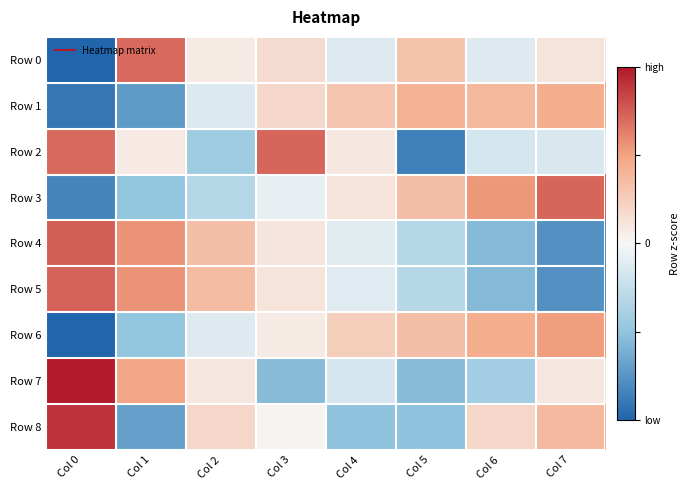

Reading left to right, transcribe all the data shown in this chart.

Row 0: Col 0=-2.3	Col 1=1.4	Col 2=0.1	Col 3=0.3	Col 4=-0.2	Col 5=0.6	Col 6=-0.2	Col 7=0.2
Row 1: Col 0=-1.8	Col 1=-1.4	Col 2=-0.3	Col 3=0.4	Col 4=0.6	Col 5=0.8	Col 6=0.8	Col 7=0.9
Row 2: Col 0=1.4	Col 1=0.2	Col 2=-0.8	Col 3=1.5	Col 4=0.2	Col 5=-1.7	Col 6=-0.4	Col 7=-0.3
Row 3: Col 0=-1.7	Col 1=-1.0	Col 2=-0.6	Col 3=-0.2	Col 4=0.2	Col 5=0.7	Col 6=1.1	Col 7=1.4
Row 4: Col 0=1.5	Col 1=1.1	Col 2=0.7	Col 3=0.2	Col 4=-0.2	Col 5=-0.6	Col 6=-1.1	Col 7=-1.5
Row 5: Col 0=1.5	Col 1=1.1	Col 2=0.7	Col 3=0.2	Col 4=-0.2	Col 5=-0.6	Col 6=-1.1	Col 7=-1.5
Row 6: Col 0=-2.1	Col 1=-1.0	Col 2=-0.2	Col 3=0.1	Col 4=0.5	Col 5=0.7	Col 6=0.9	Col 7=1.0
Row 7: Col 0=2.0	Col 1=1.0	Col 2=0.2	Col 3=-1.1	Col 4=-0.3	Col 5=-1.1	Col 6=-0.8	Col 7=0.2
Row 8: Col 0=1.8	Col 1=-1.4	Col 2=0.4	Col 3=0.0	Col 4=-1.0	Col 5=-1.0	Col 6=0.4	Col 7=0.7